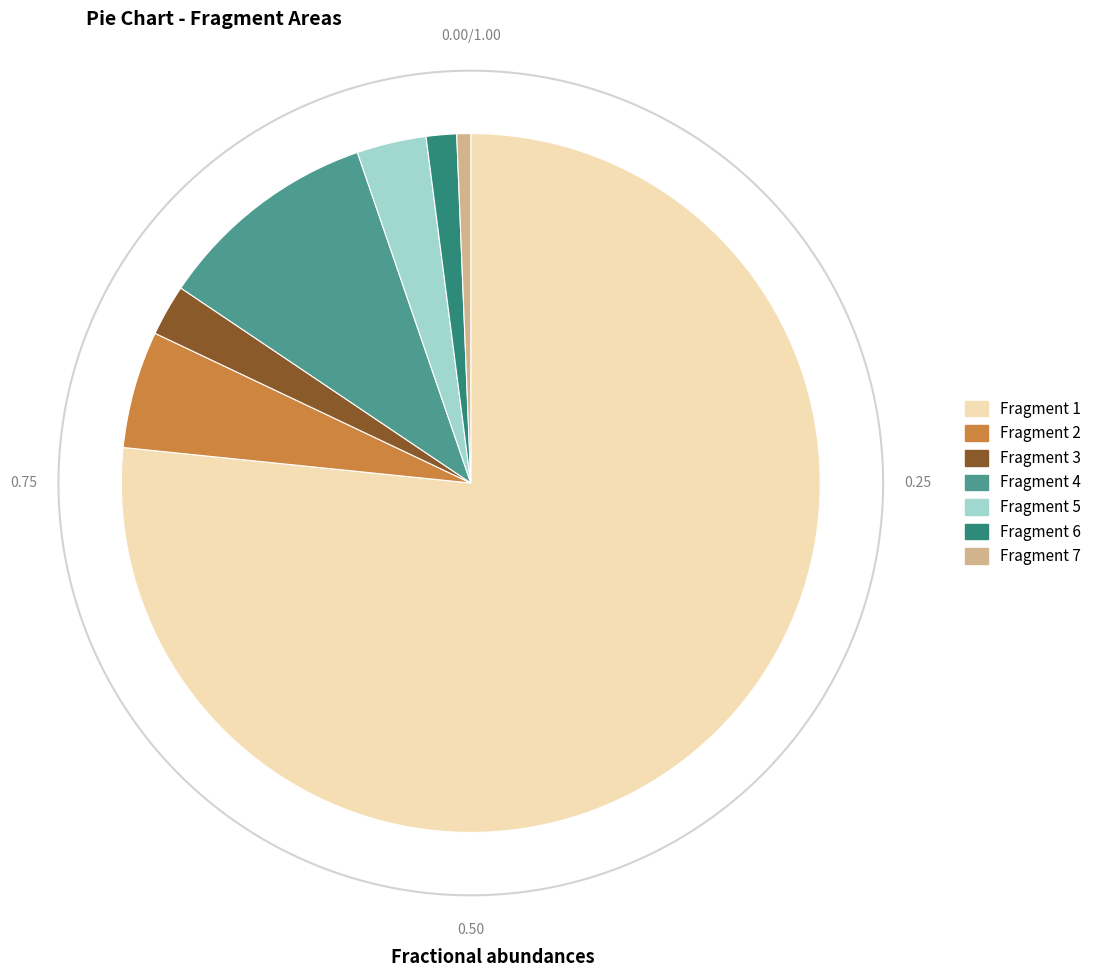

The 6 slice represents 14% of the pie. True or false?

False